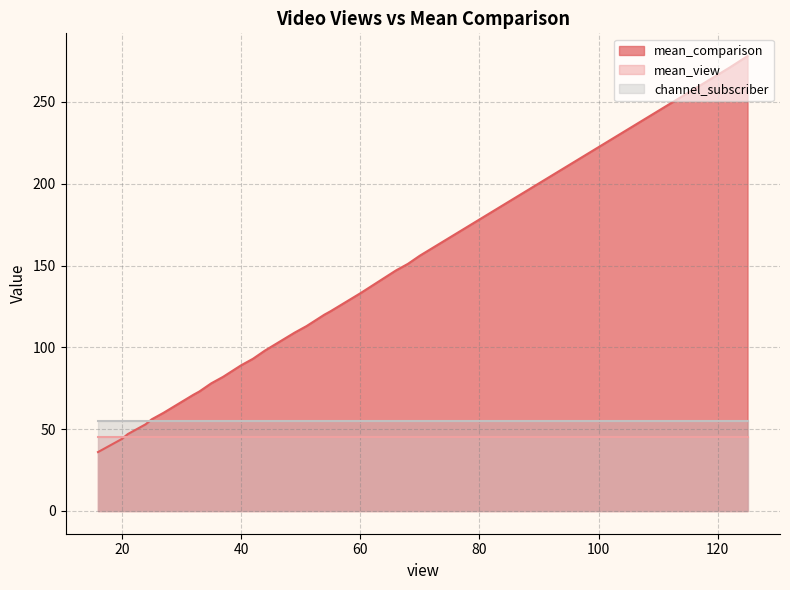

What is the value of the channel_subscriber point at the 24th from the left?

55